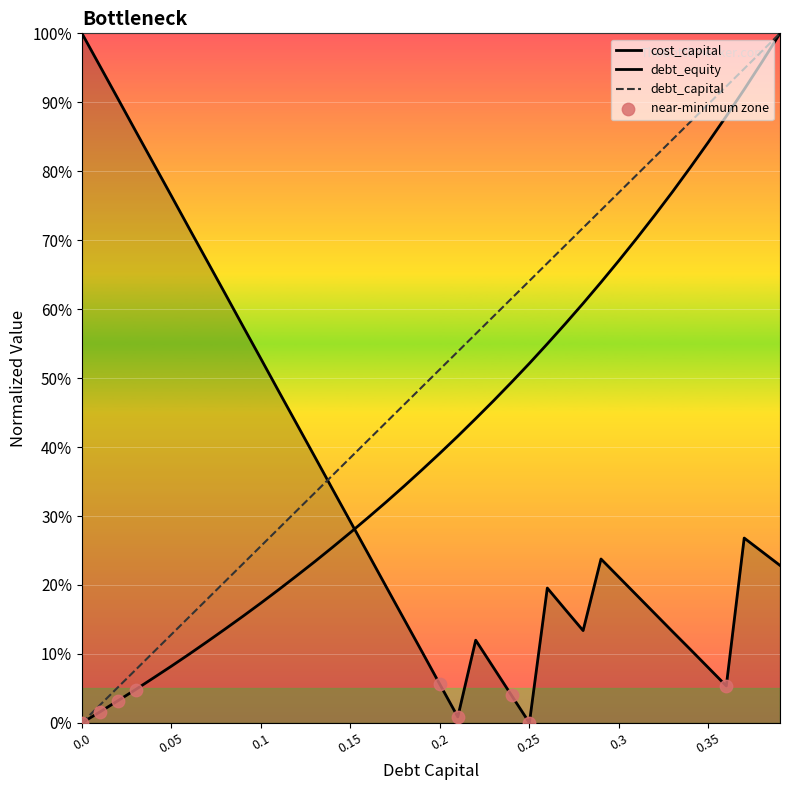

Which series contains the highest Y value?

cost_capital